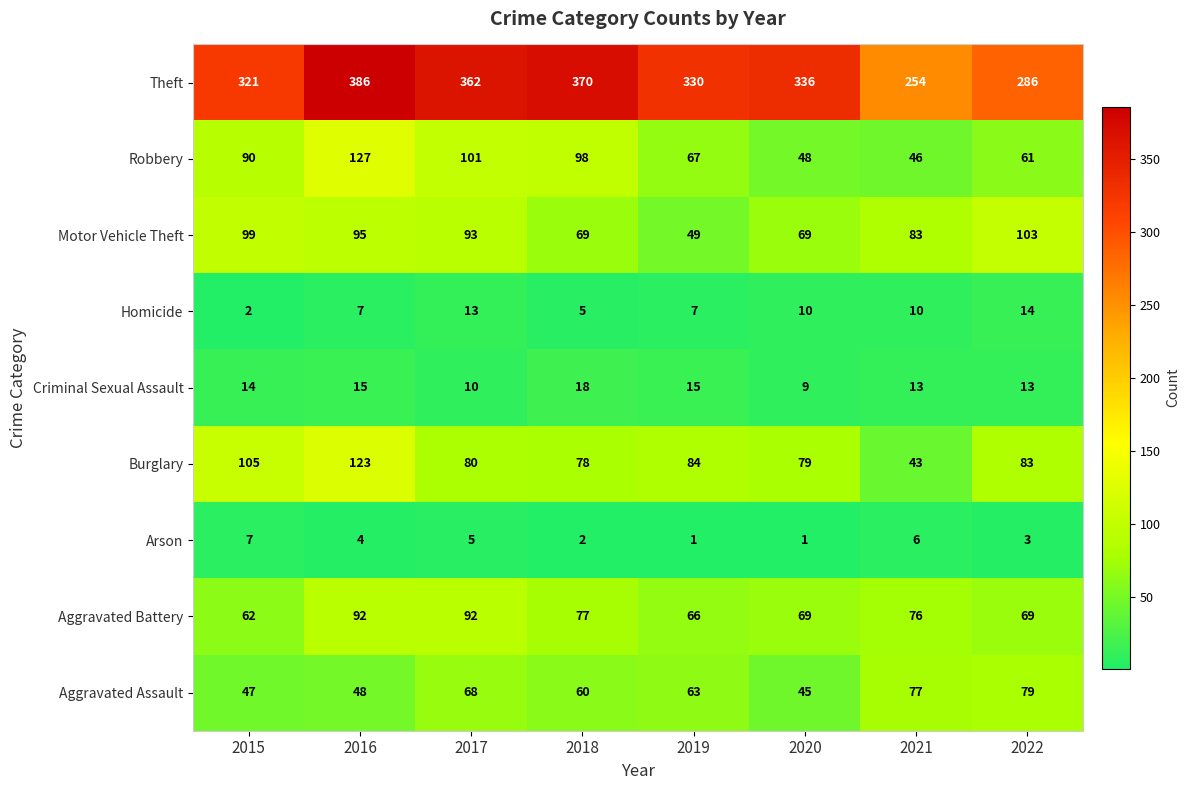

Which series has the largest range (max minus min)?

Theft